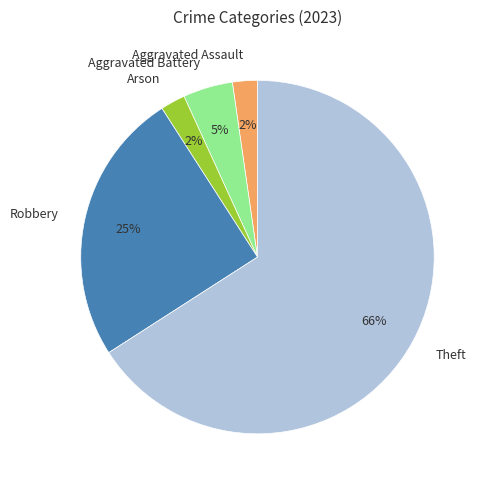

The Aggravated Assault slice represents 11% of the pie. True or false?

False